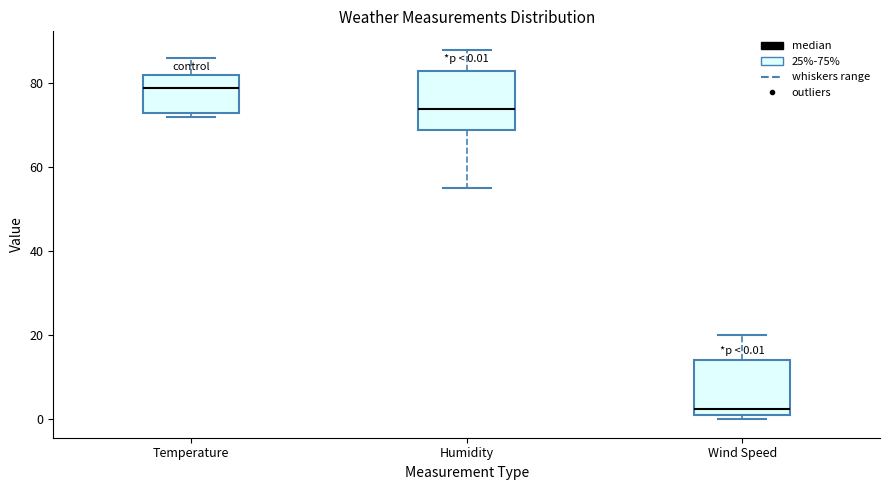

Which box has the lowest median line?

Wind Speed